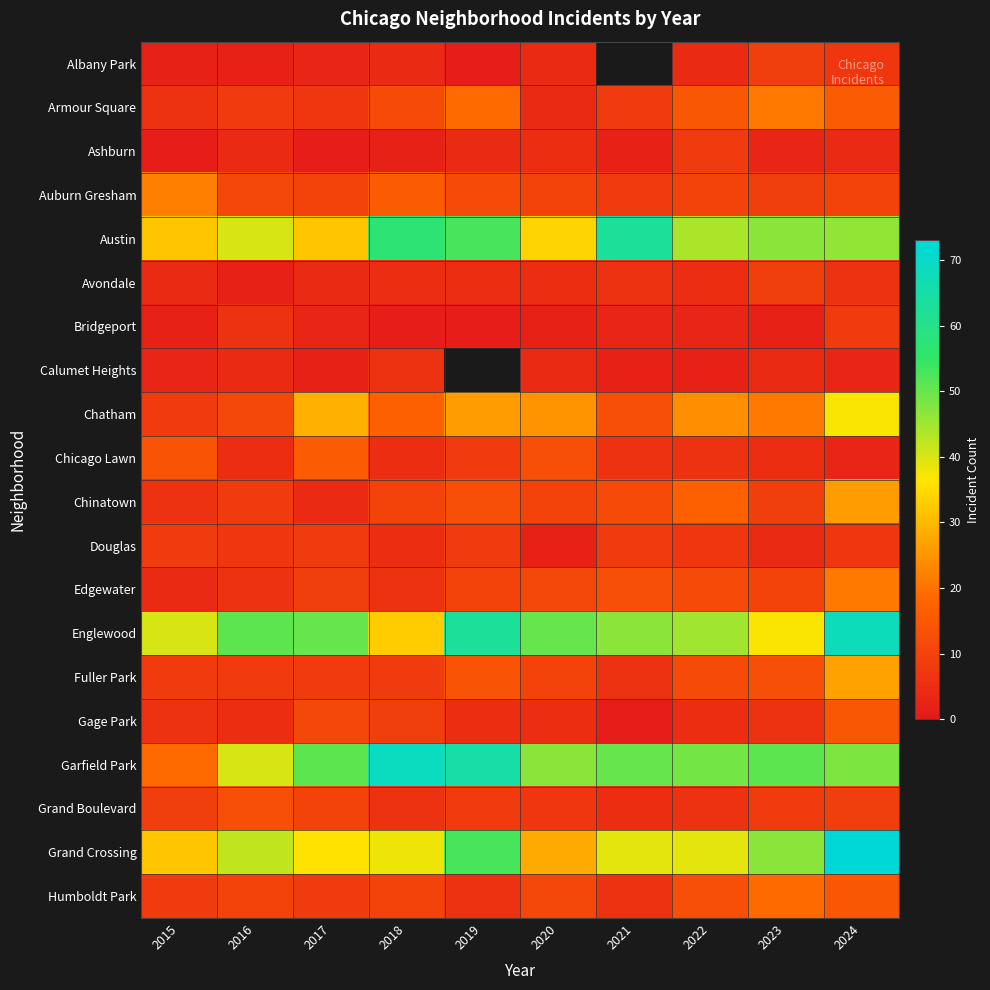

What is the smallest value displayed?

1.0